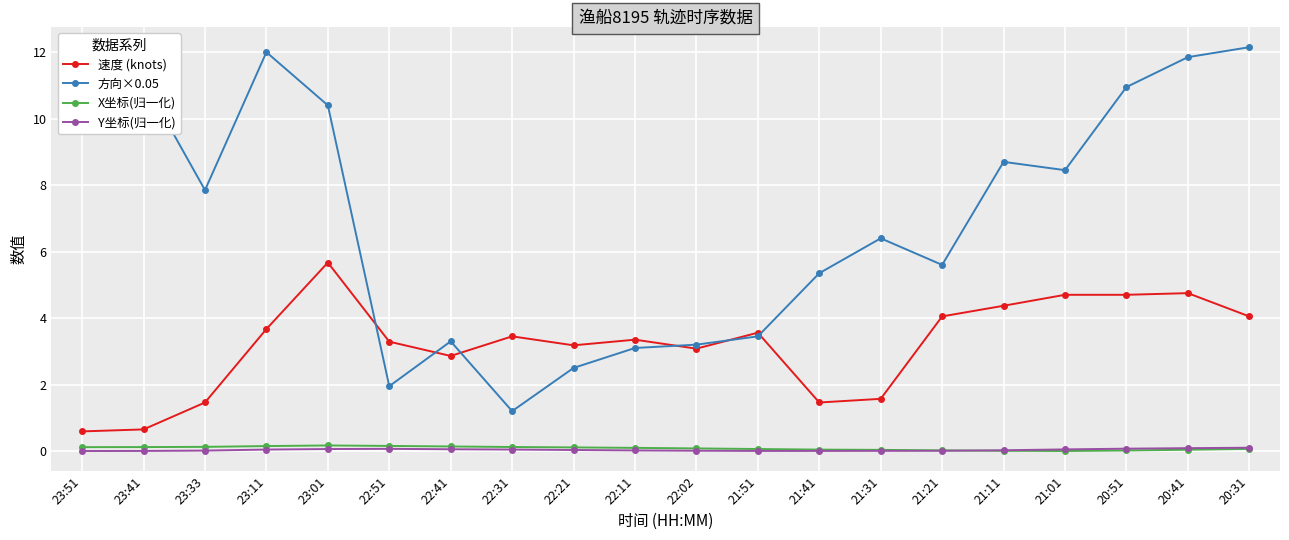

Which series has the widest spread of values?

方向×0.05